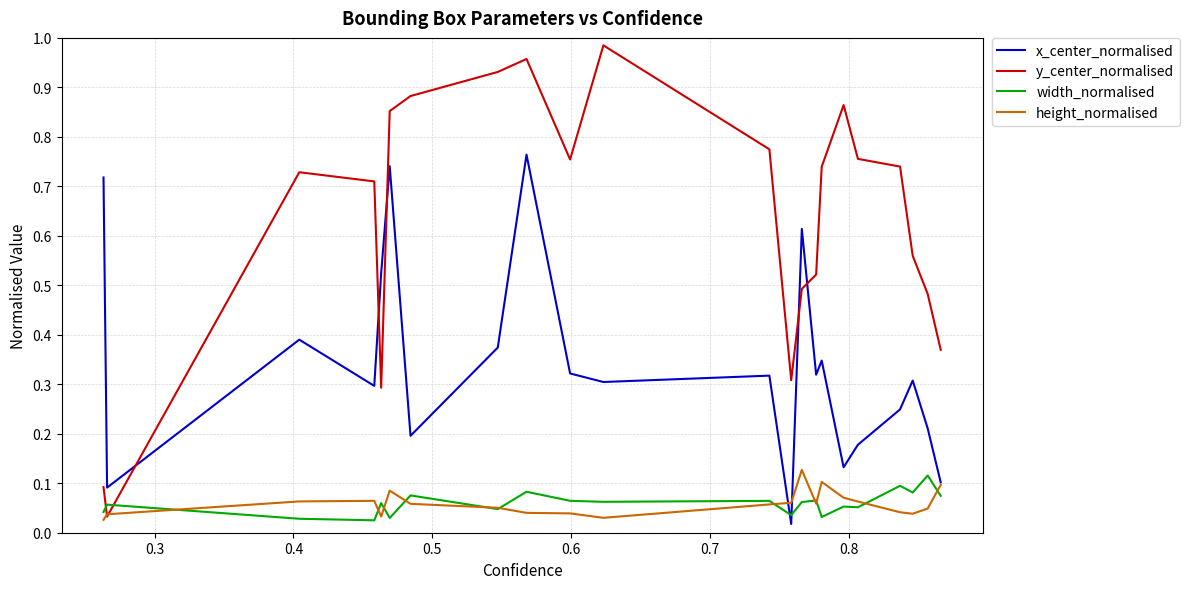

List the series in order of their peak value, lowest first.

width_normalised, height_normalised, x_center_normalised, y_center_normalised